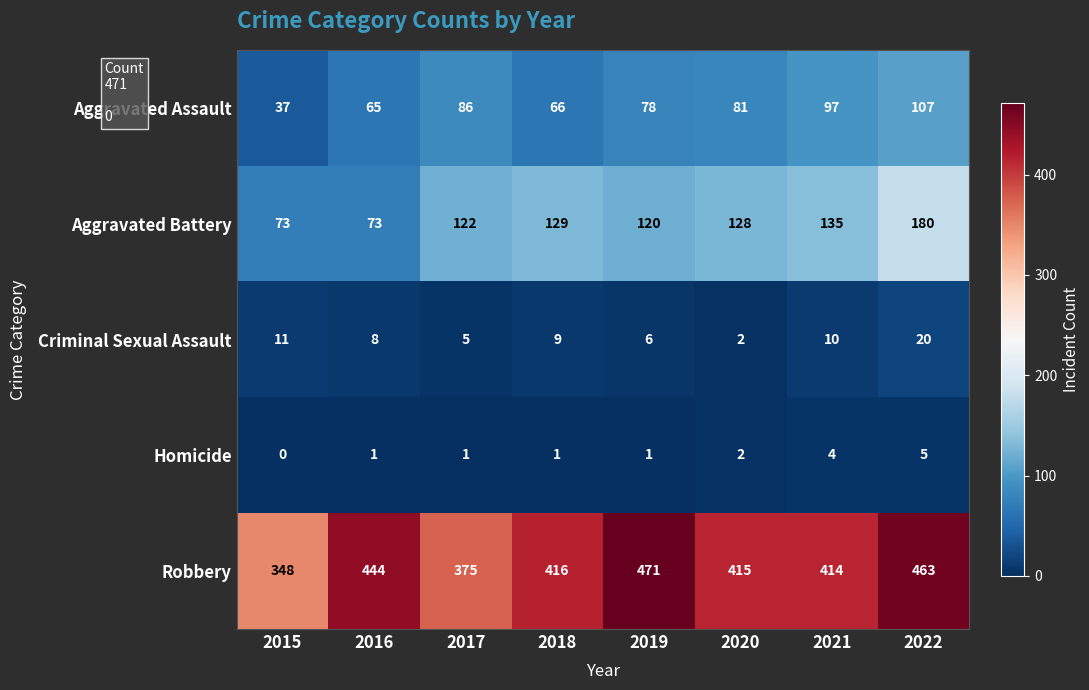

The value of Homicide at 2021 is 6. True or false?

False